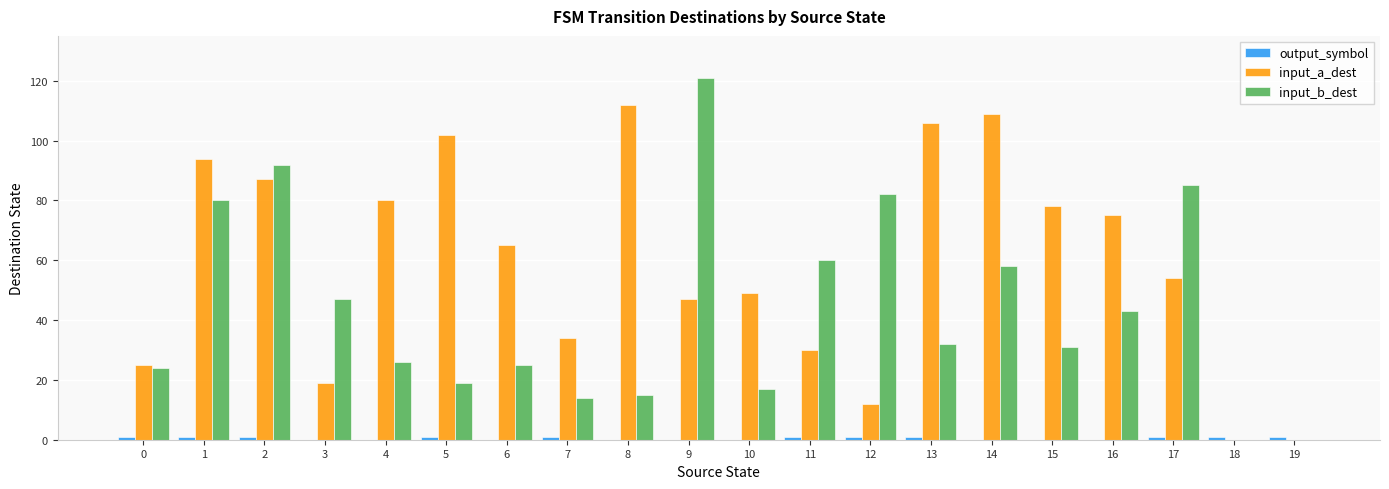

Between 4 and 13, which series saw the biggest shift?

input_a_dest